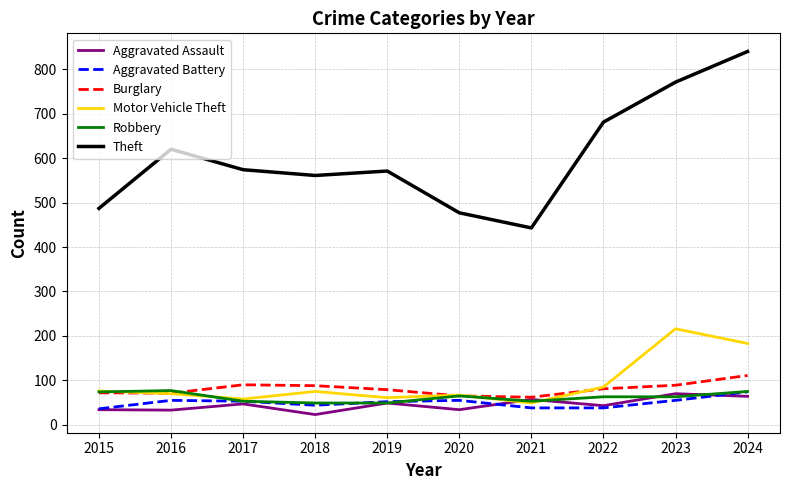

What value does the Burglary series have at 2018, to the nearest 10?

90